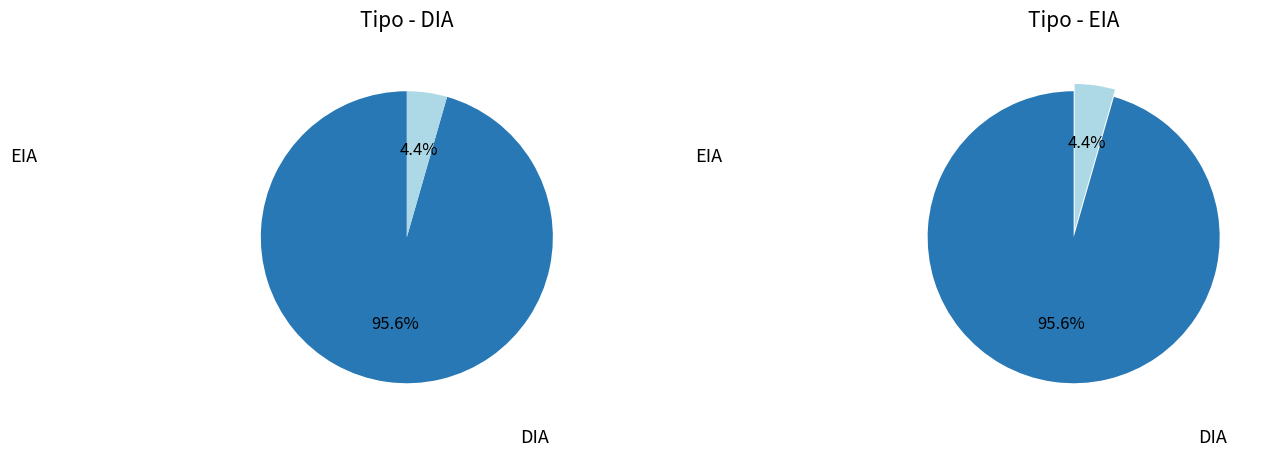

Which has a higher value, EIA or DIA?

DIA